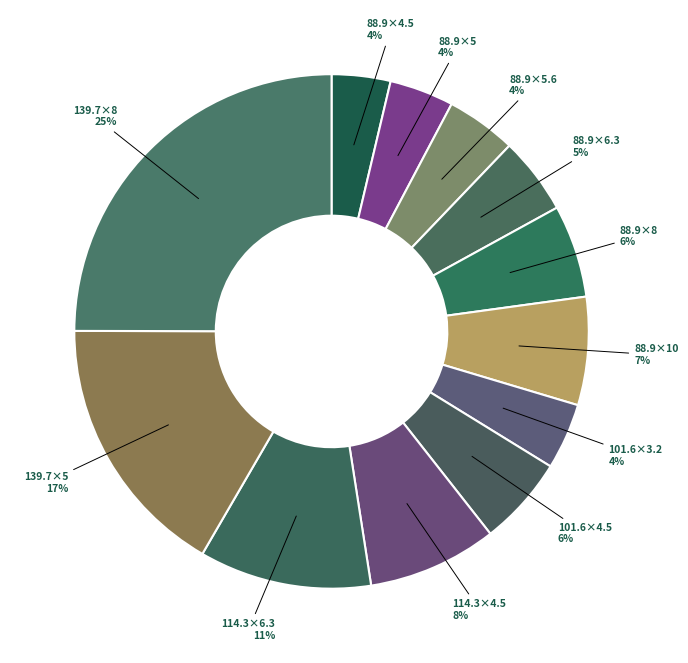

How many slices are in this pie chart?

12